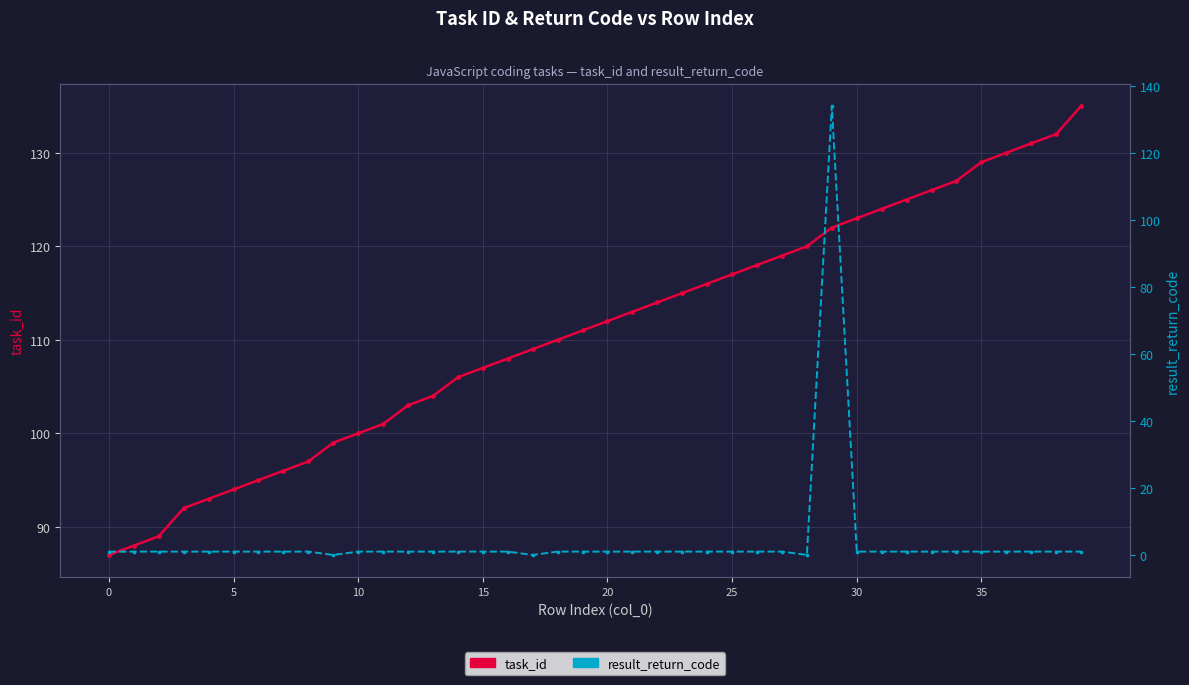

What are all the series names shown in the legend?

task_id, result_return_code